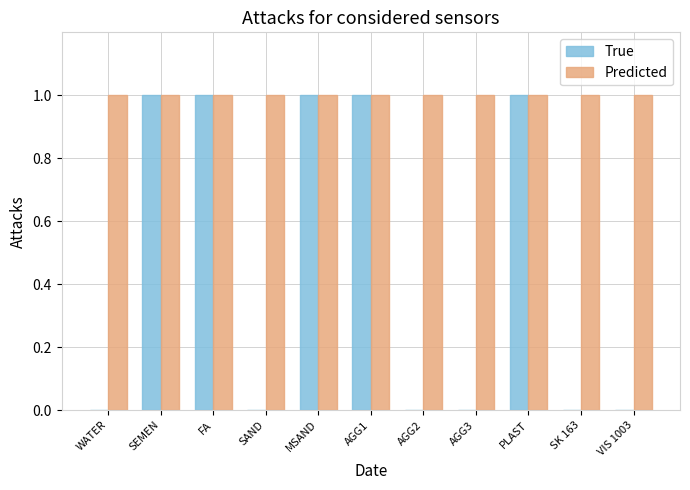

What is the maximum value for Predicted?

1